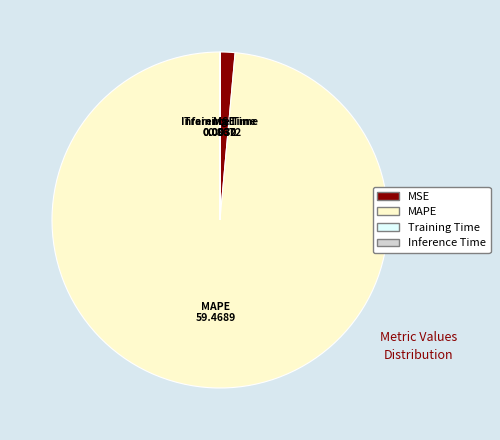

Which slice represents more than half of the pie?

MAPE